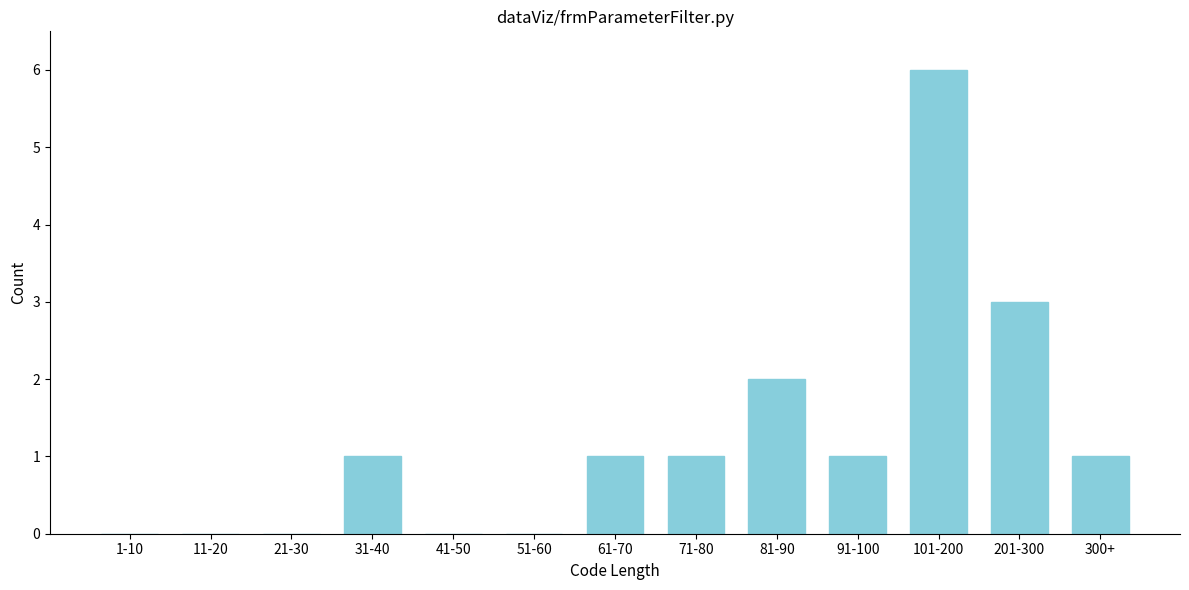

Reading right to left, what are all the values shown in this chart?

300+=1	201-300=3	101-200=6	91-100=1	81-90=2	71-80=1	61-70=1	51-60=0	41-50=0	31-40=1	21-30=0	11-20=0	1-10=0